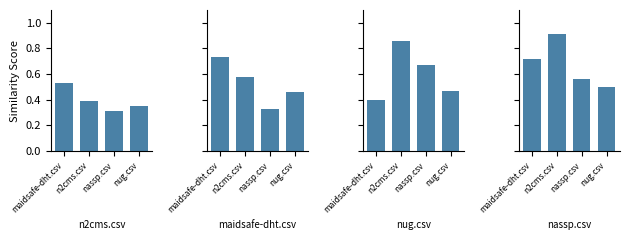

List the series in order of their peak value, lowest first.

n2cms.csv, maidsafe-dht.csv, nug.csv, nassp.csv